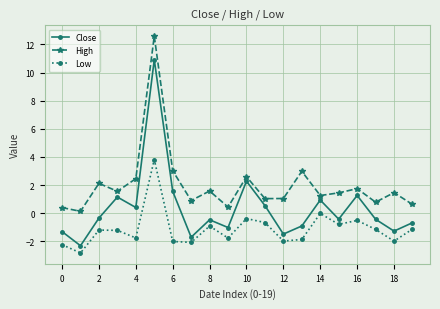

How many interior local peaks does the Close series have?

6